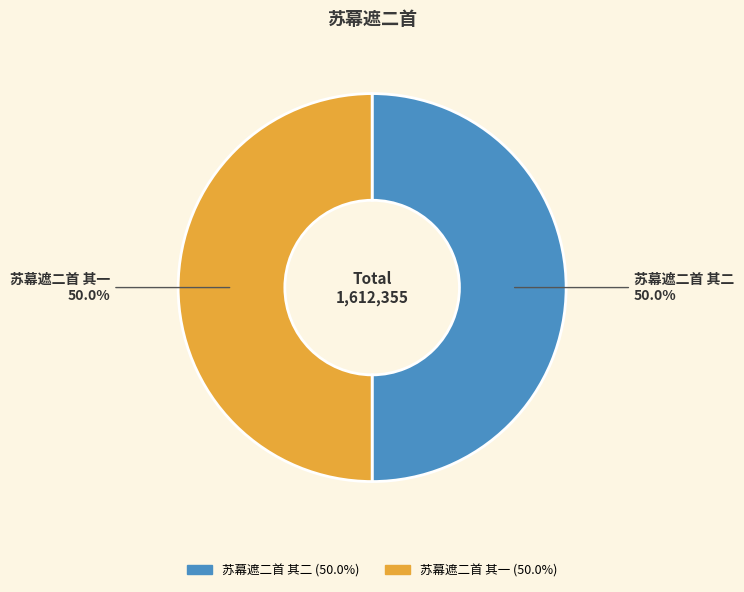

Count the number of slices in the pie.

2